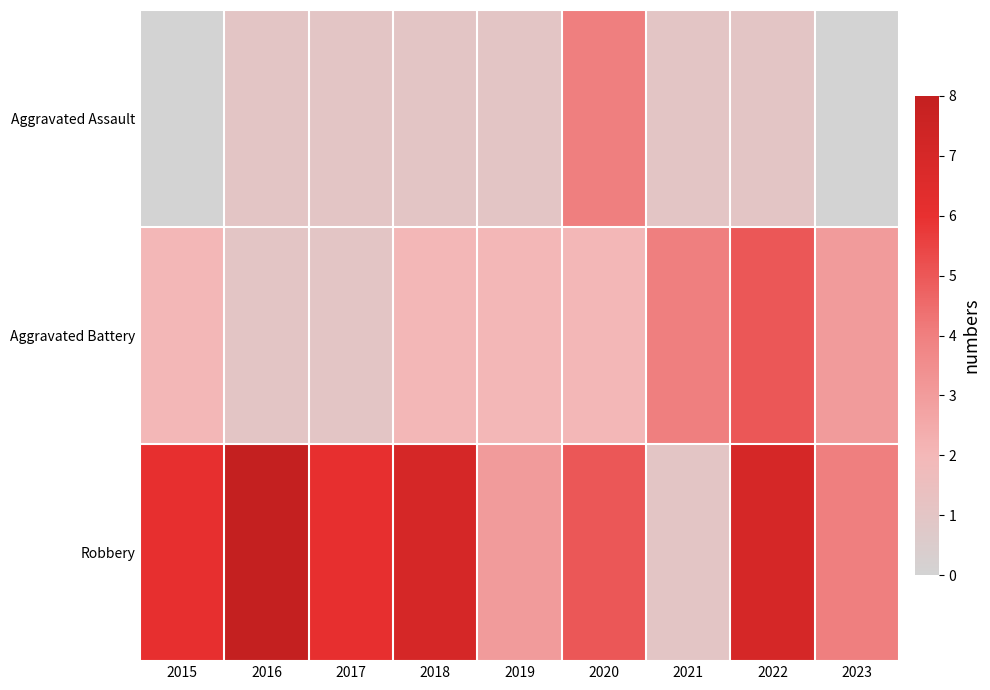

Reading left to right, transcribe all the data shown in this chart.

Aggravated Assault: 2015=0	2016=1	2017=1	2018=1	2019=1	2020=4	2021=1	2022=1	2023=0
Aggravated Battery: 2015=2	2016=1	2017=1	2018=2	2019=2	2020=2	2021=4	2022=5	2023=3
Robbery: 2015=6	2016=8	2017=6	2018=7	2019=3	2020=5	2021=1	2022=7	2023=4